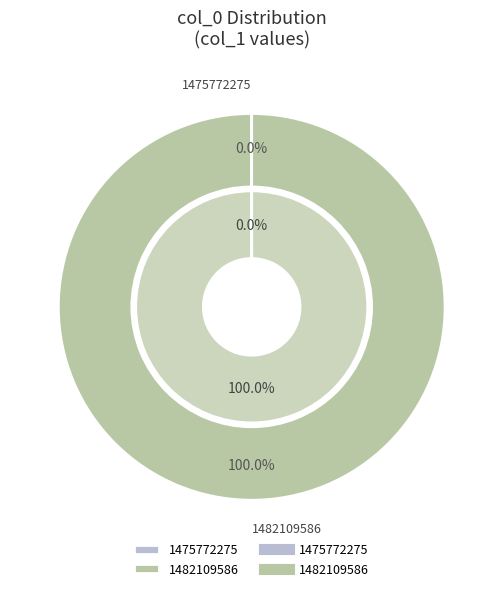

Which slice represents more than half of the pie?

1482109586